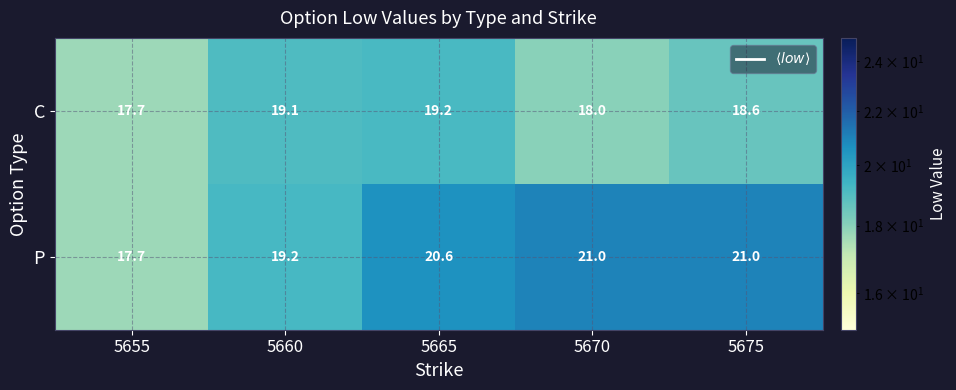

What is the total value across all series at 5665?

39.8